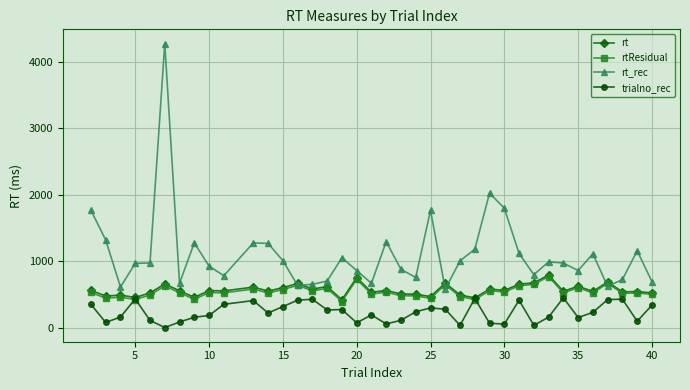

Which series has the largest total across all categories?

rt_rec